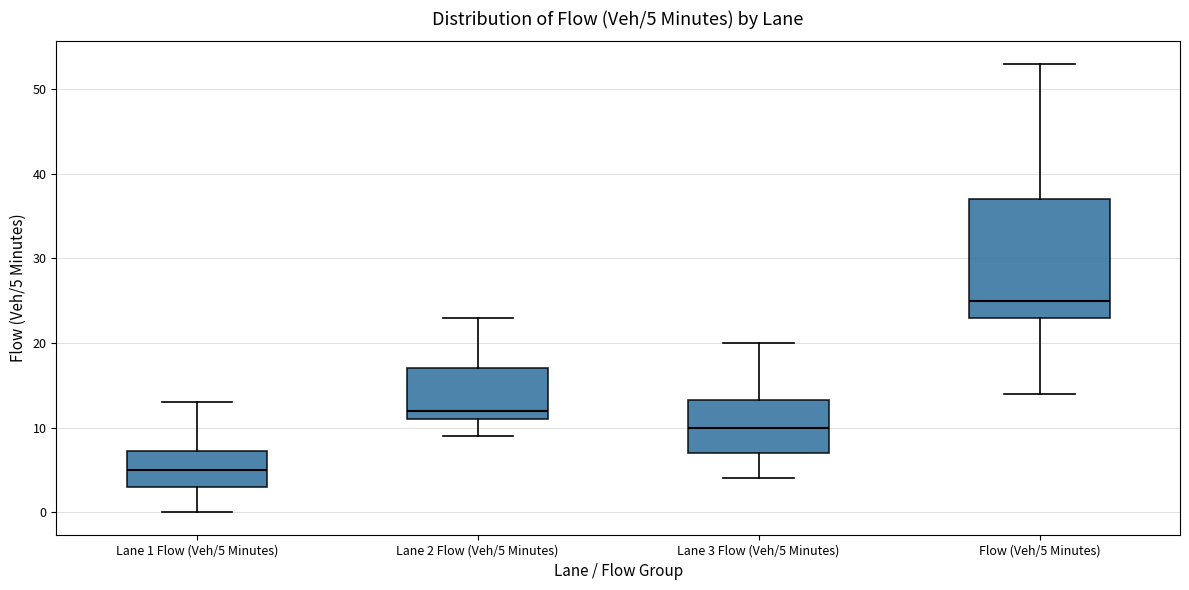

Comparing the boxes themselves (not the whiskers), which one is the tallest?

Flow (Veh/5 Minutes)